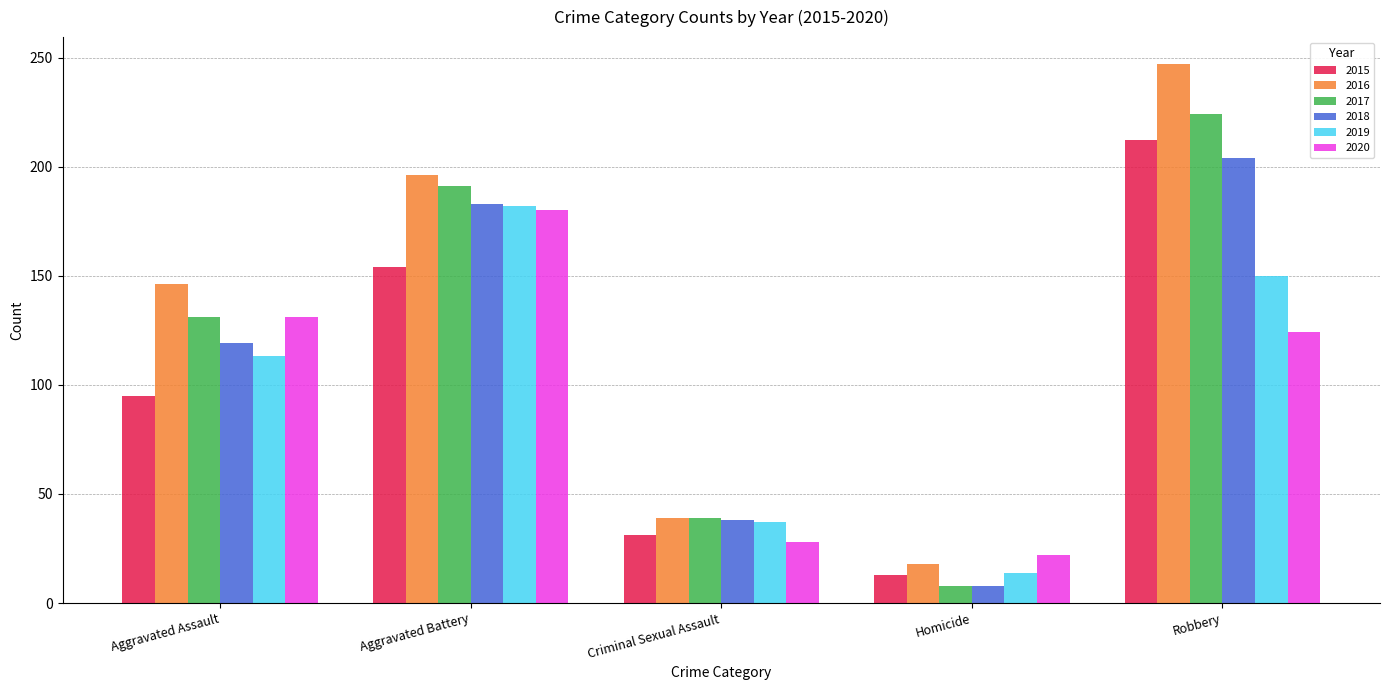

What is the label of the 5th bar from the left?

Robbery